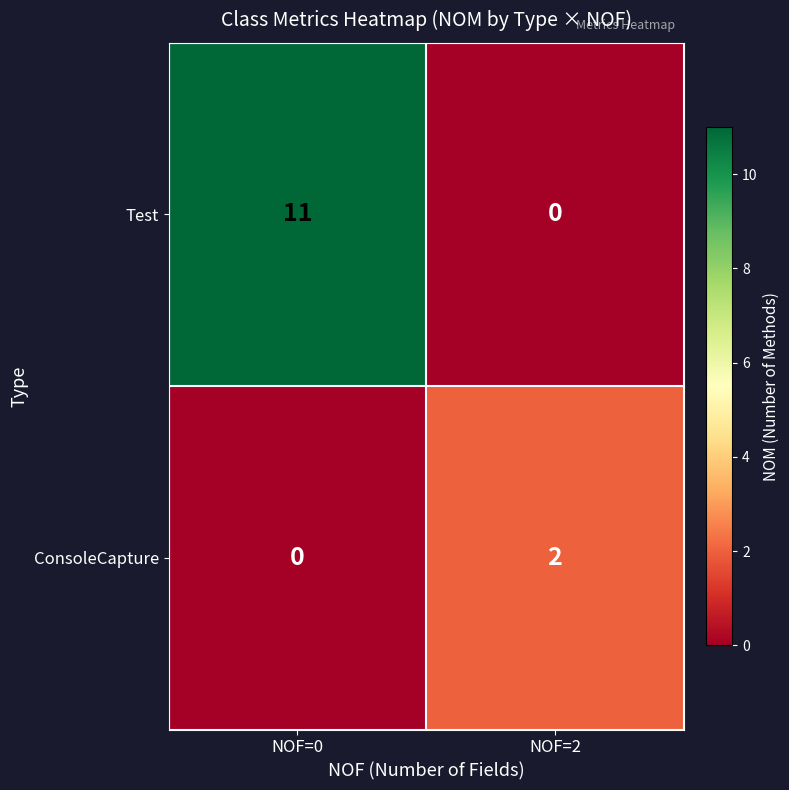

At which category is the sum across all series the highest?

NOF=0